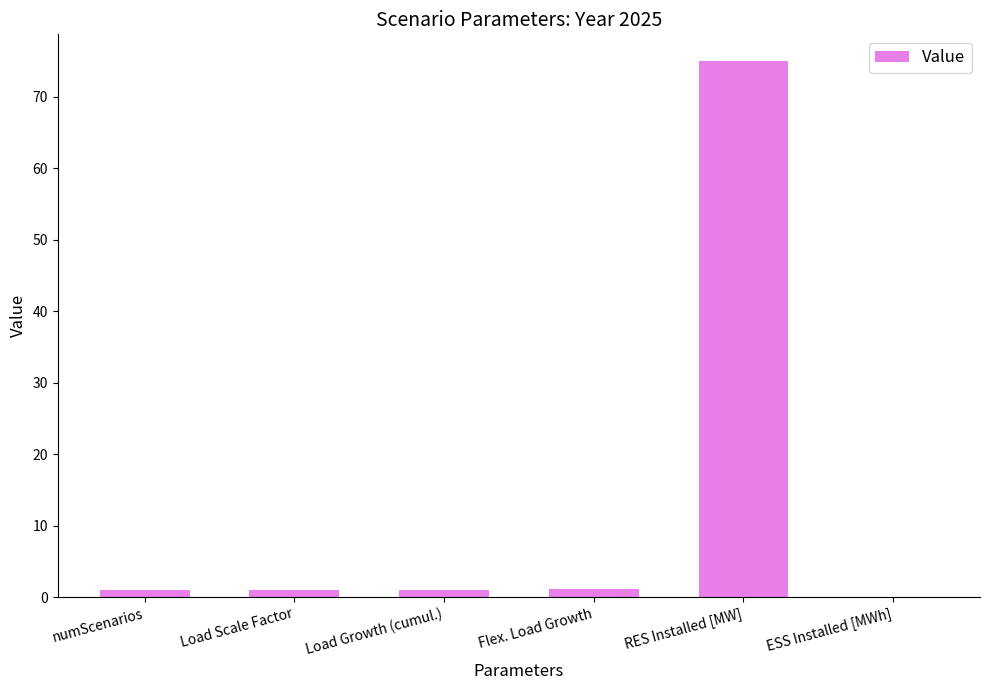

The value at RES Installed [MW] is 75.0. True or false?

True